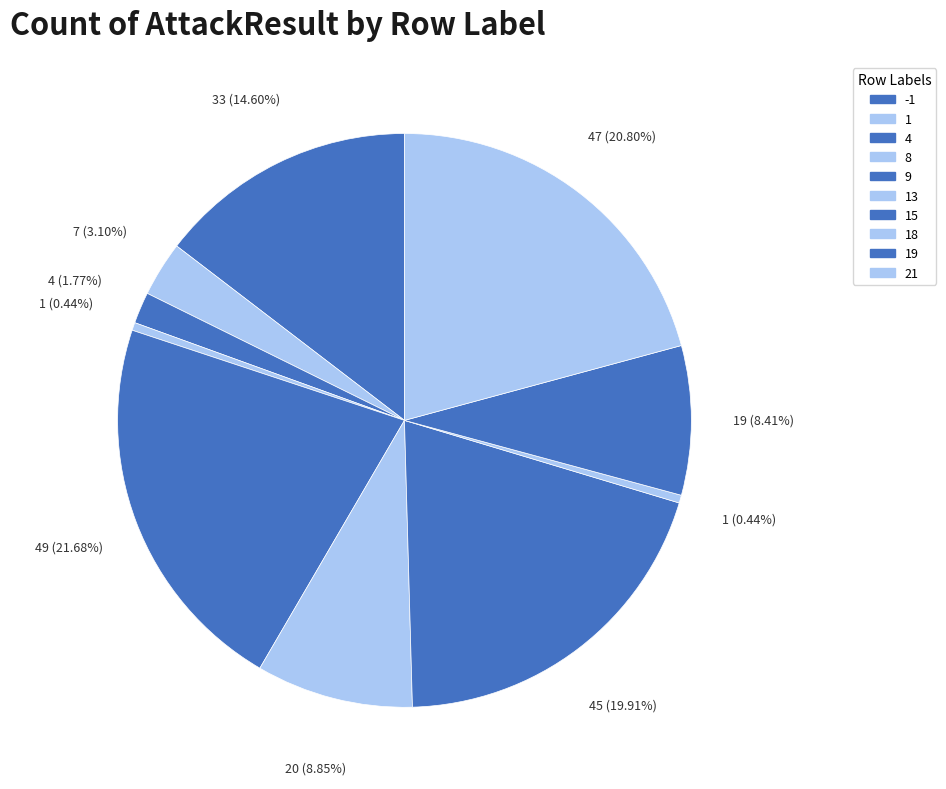

How many slices are in this pie chart?

10